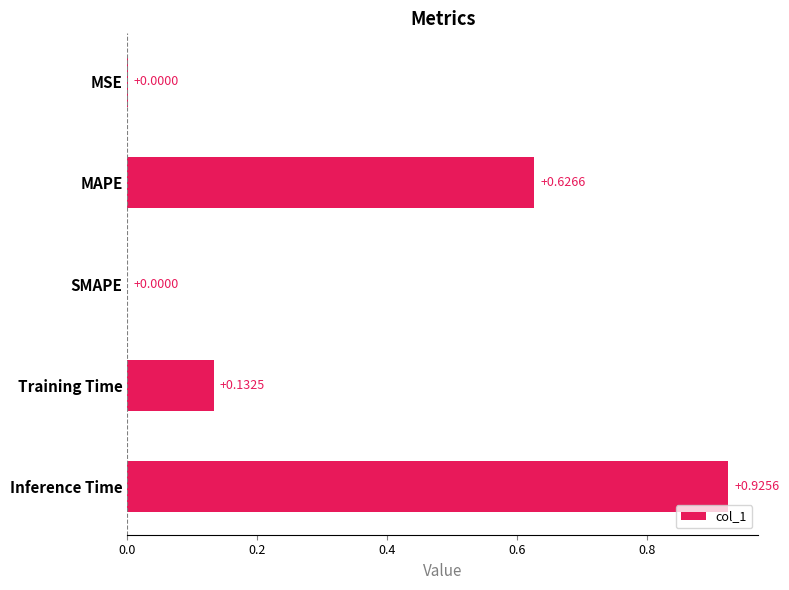

Between Training Time and Inference Time, which is larger?

Inference Time